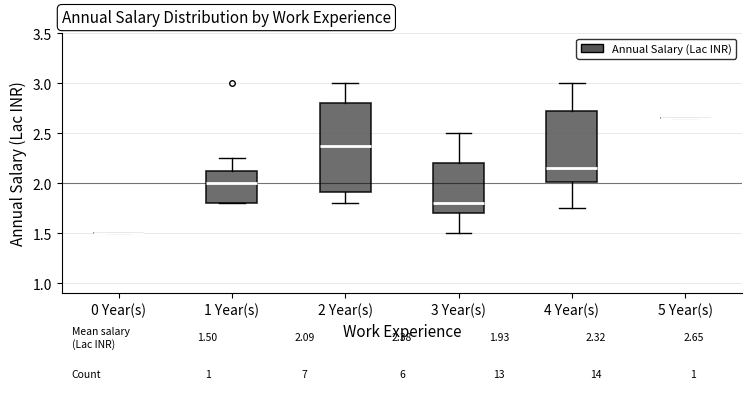

Which box is the tallest, from its lower edge to its upper edge?

2 Year(s)